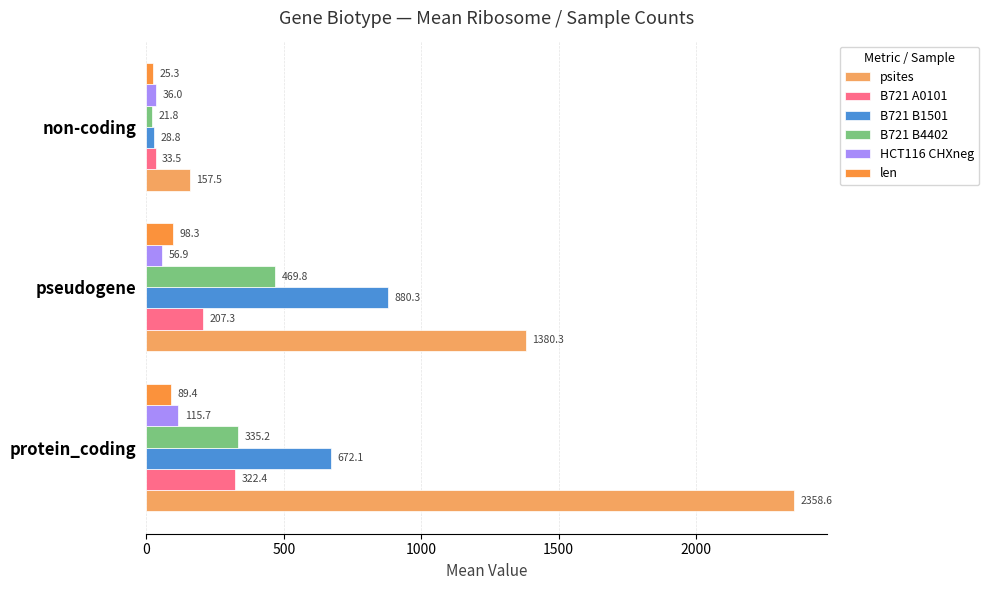

List the labels in order of B721 B1501 value, largest first.

pseudogene, protein_coding, non-coding